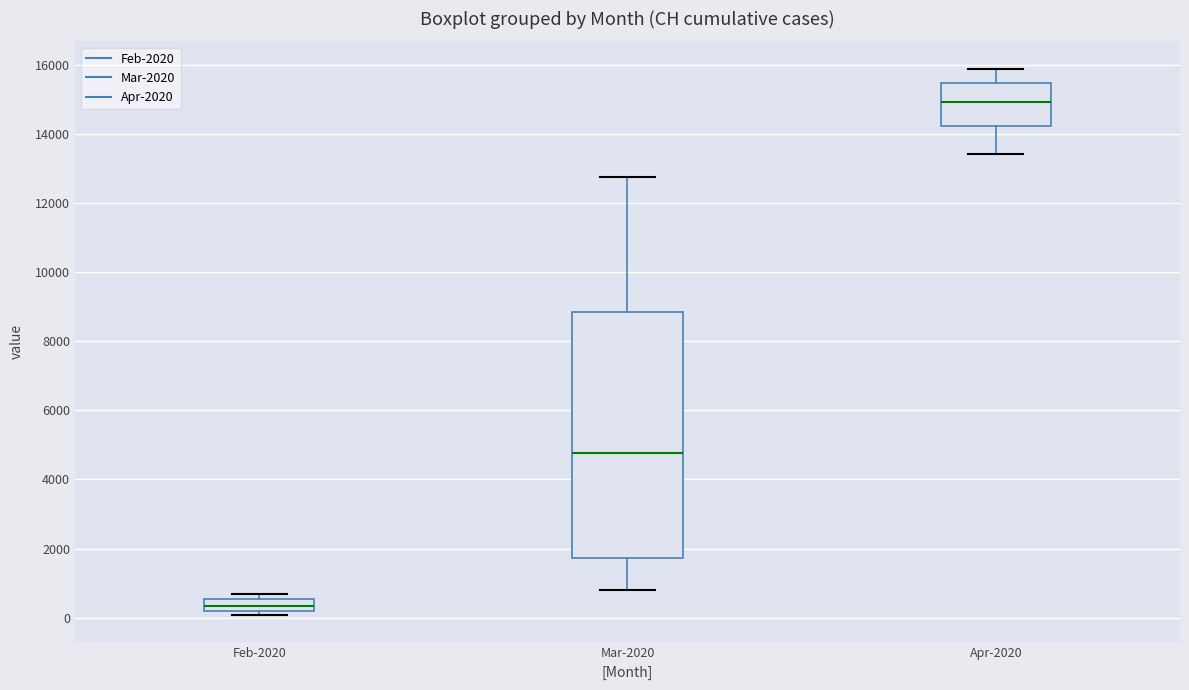

Reading left to right, read every box against the y-axis: the position of its median line, the range the box covers, and the ends of its whiskers. The values are not printed on the chart, so give them approximately, as read against the axis.

Feb-2020: median 400, box 200 to 600, whiskers 0 to 600 (just above the box's upper edge)
Mar-2020: median 4800, box 1800 to 8800, whiskers 800 to 12800
Apr-2020: median 15000, box 14200 to 15400, whiskers 13400 to 15800